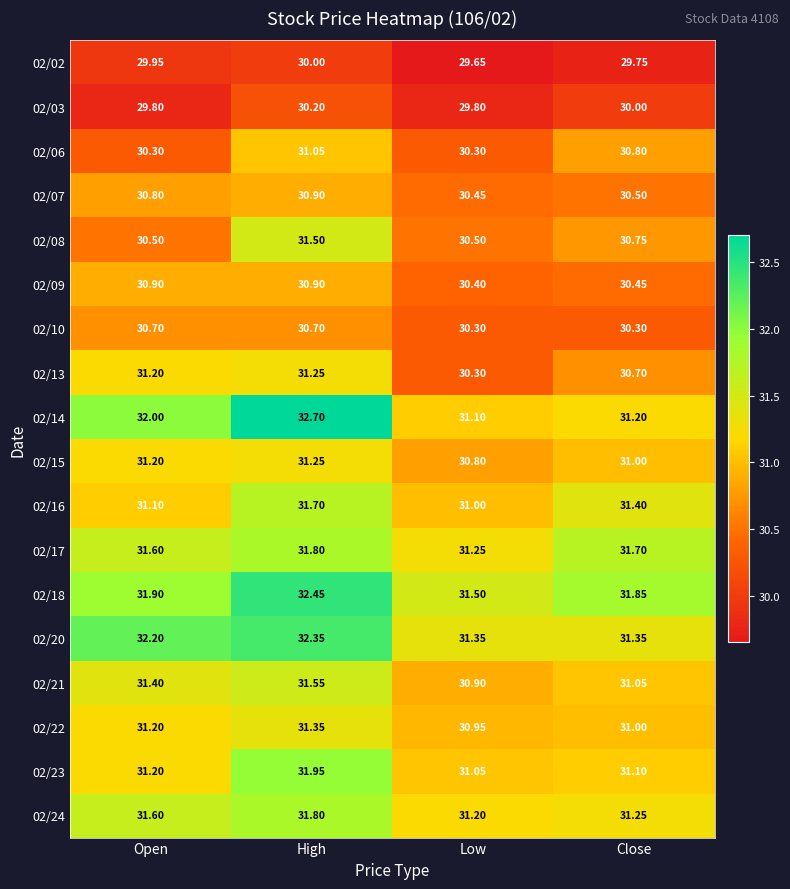

Is the value of 02/09 at Open greater than the value of 02/24 at Low?

No